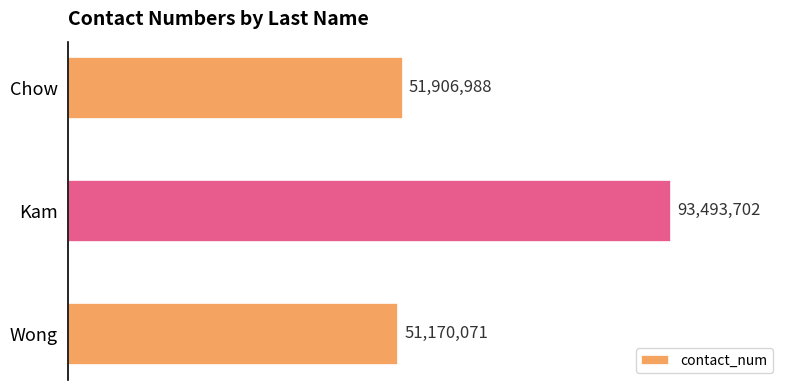

List the labels in order of value, smallest first.

Wong, Chow, Kam